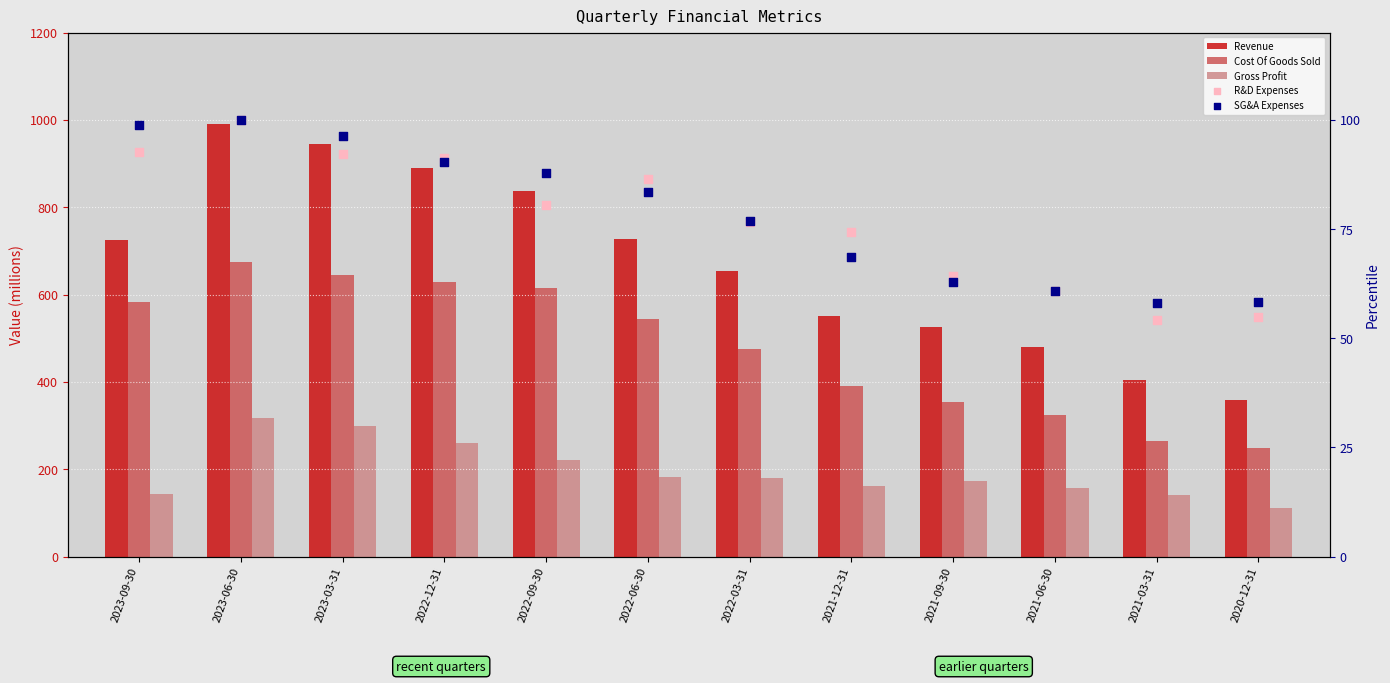

Which series has the largest Y range (max minus min)?

Revenue